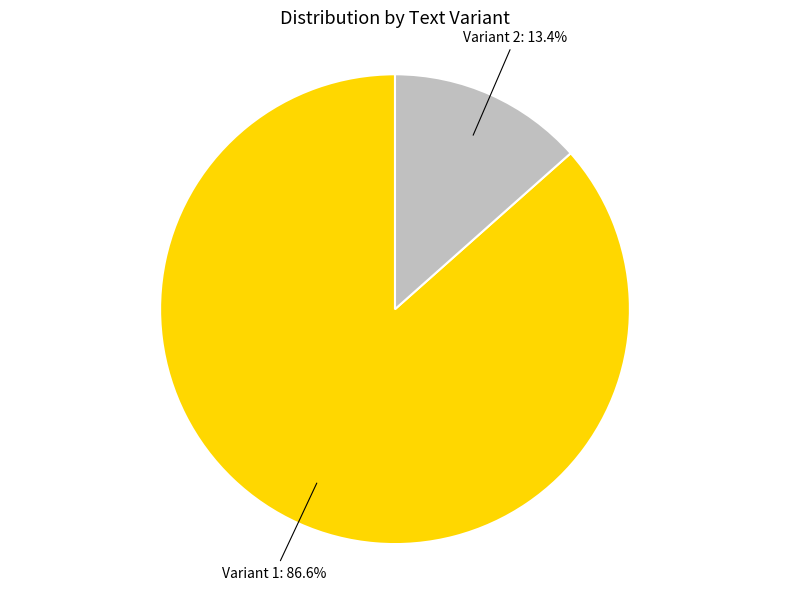

Is there a majority slice in this chart?

Yes